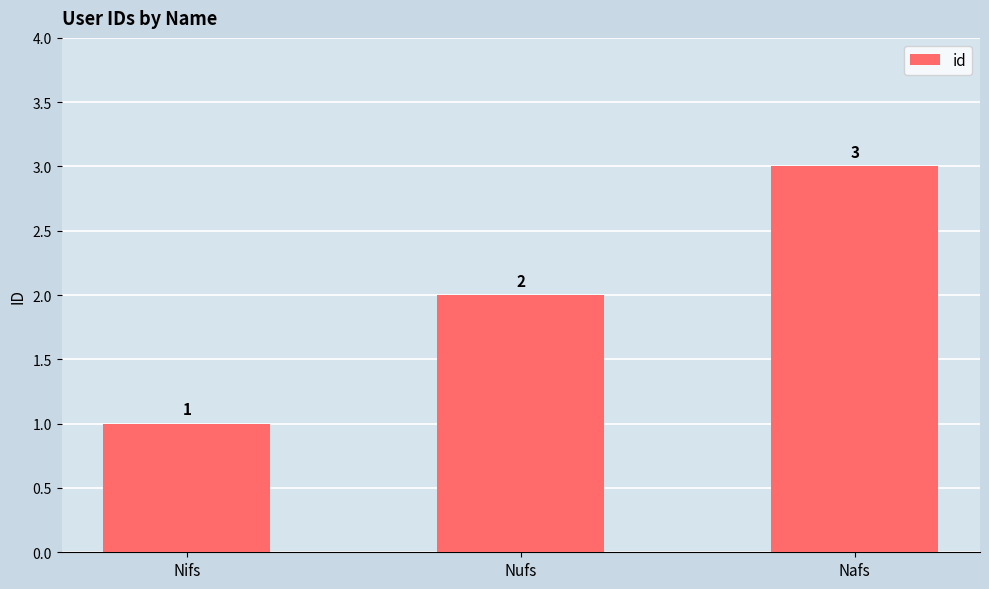

Reading left to right, transcribe all the data shown in this chart.

1	2	3